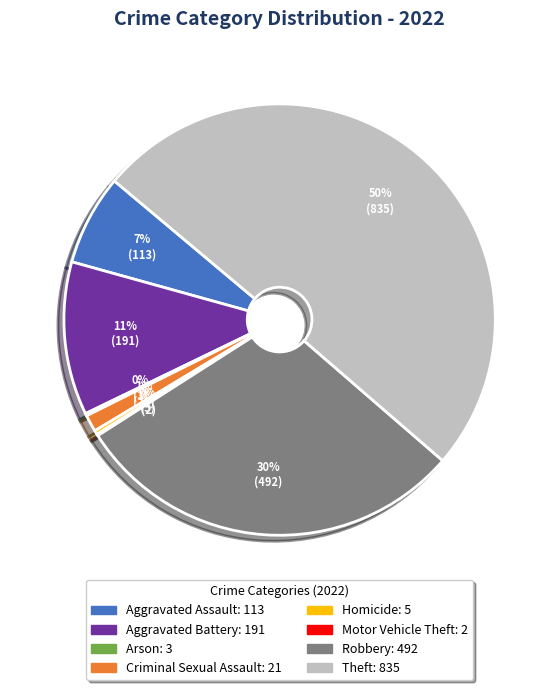

To the nearest percent, what is the average slice percentage?

12%